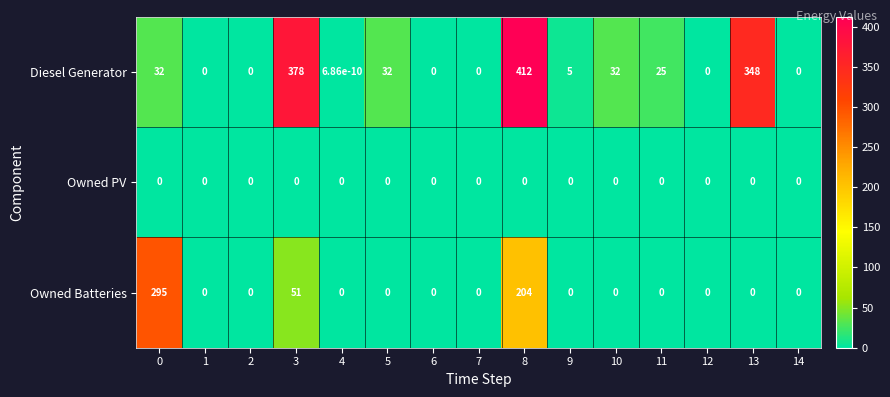

Count the number of categories in the chart.

15